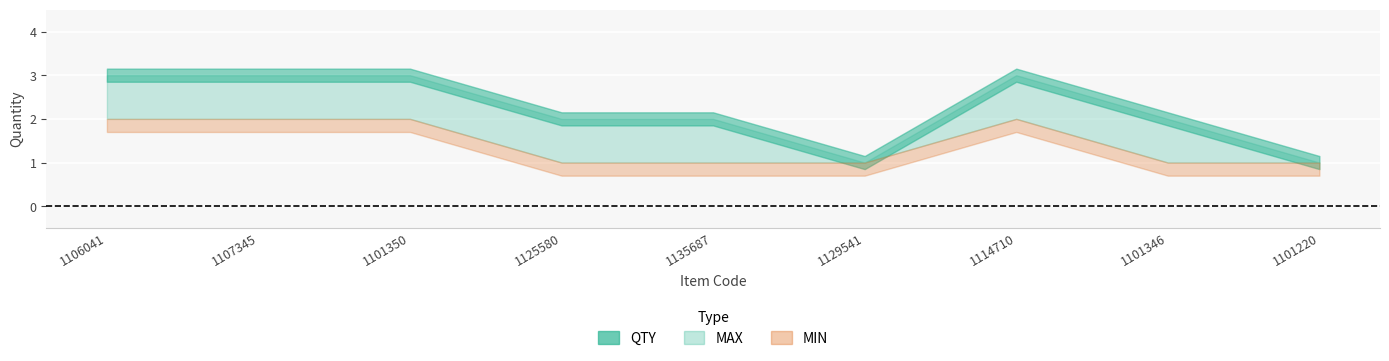

How many data points does each series have?

9